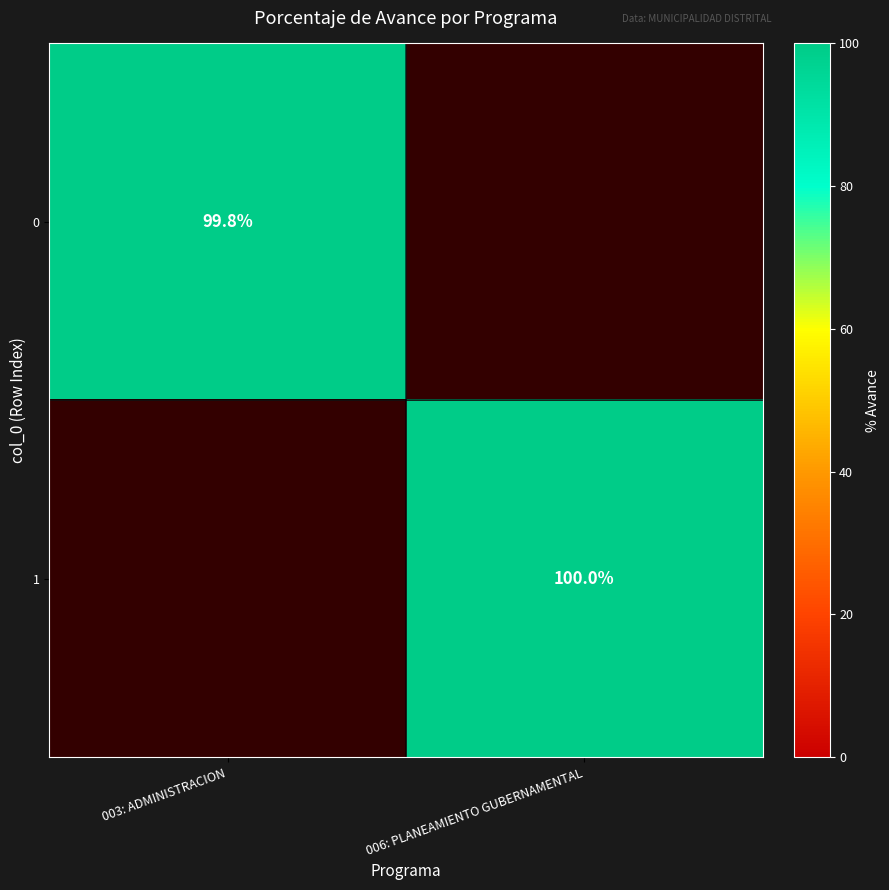

Is the value of 0 at 003: ADMINISTRACION greater than the value of 1 at 006: PLANEAMIENTO GUBERNAMENTAL?

No